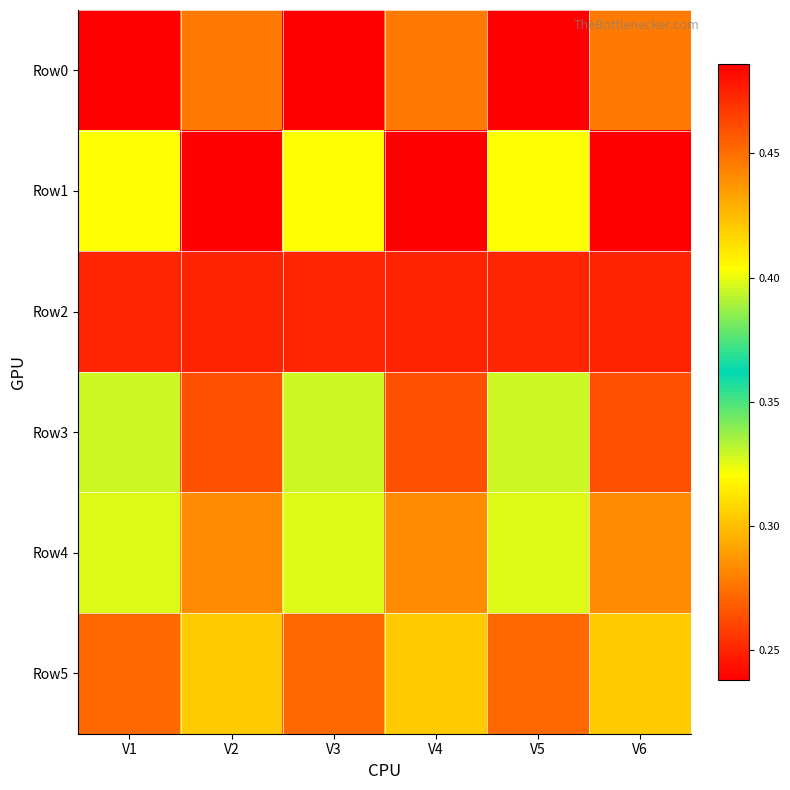

What is the minimum value shown in the chart?

0.2